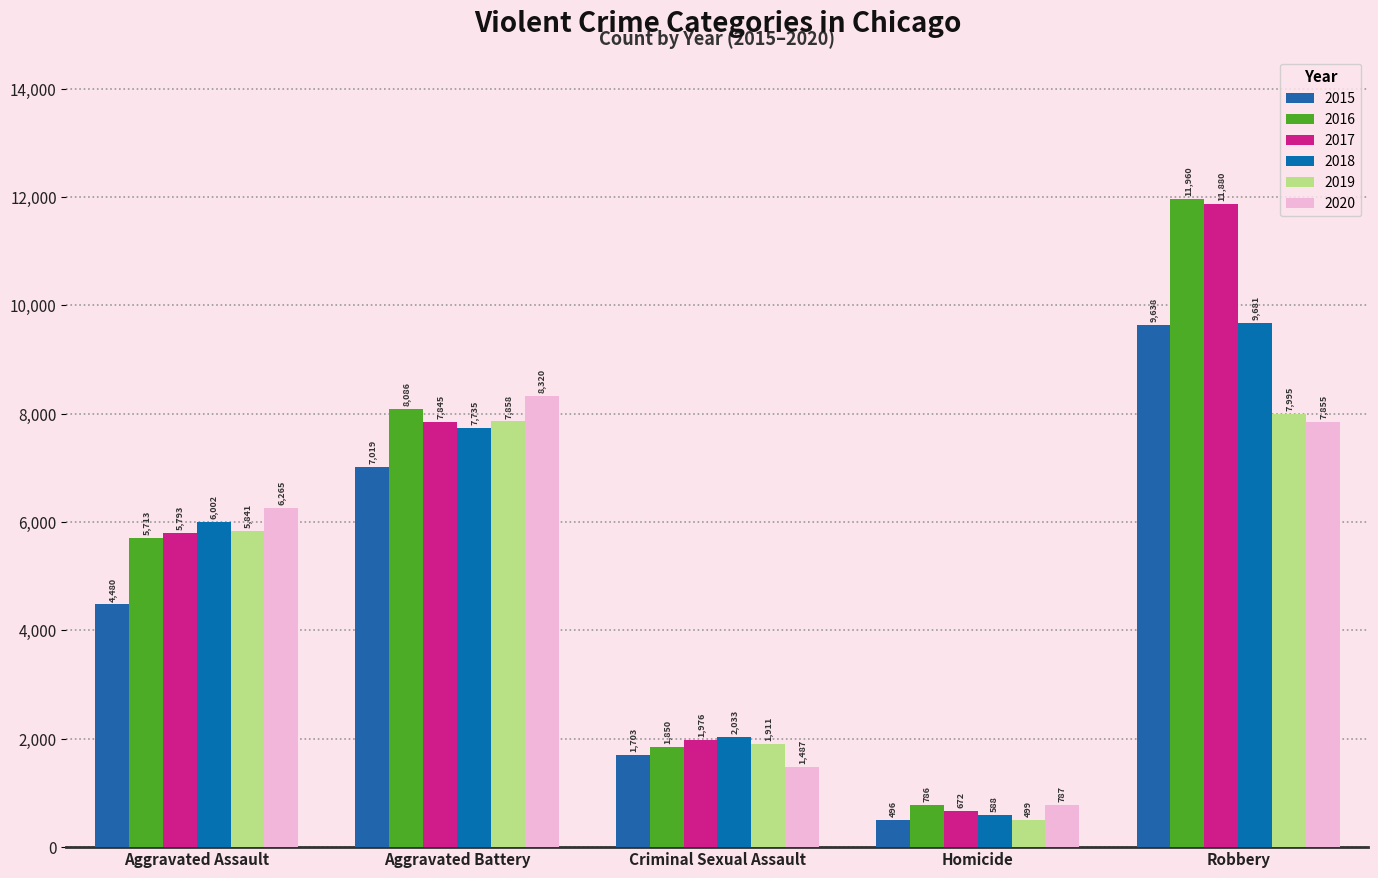

At which label does 2018 first exceed 6002?

Aggravated Battery